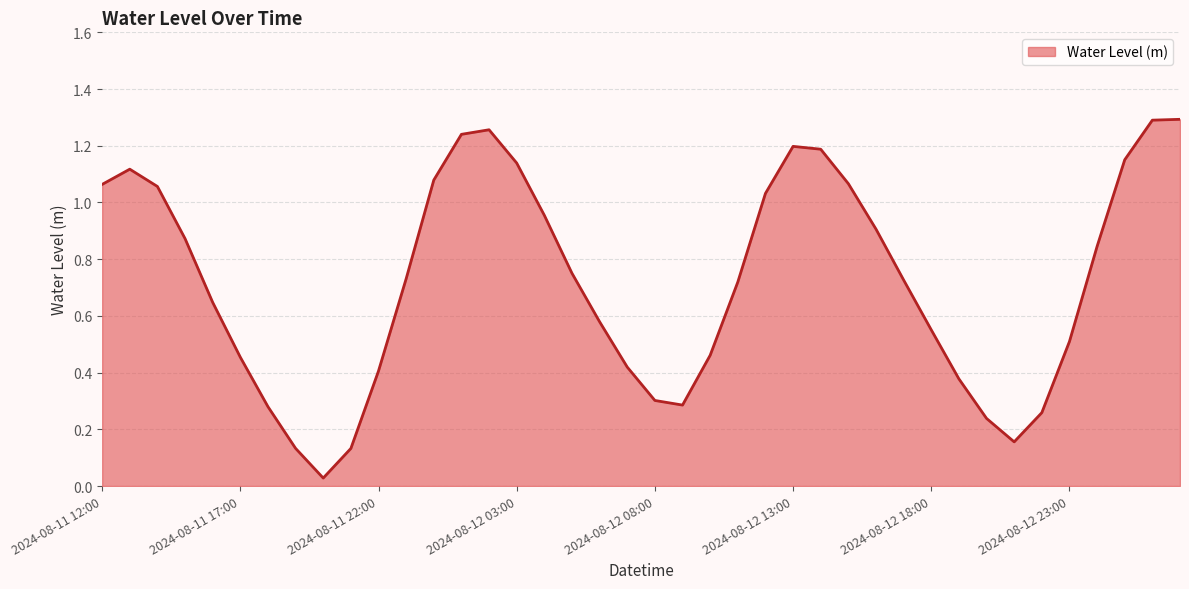

Rank the categories by value from lowest to highest.

2024-08-11 20:00, 2024-08-11 21:00, 2024-08-11 19:00, 2024-08-12 21:00, 2024-08-12 20:00, 2024-08-12 22:00, 2024-08-11 18:00, 2024-08-12 09:00, 2024-08-12 08:00, 2024-08-12 19:00, 2024-08-11 22:00, 2024-08-12 07:00, 2024-08-11 17:00, 2024-08-12 10:00, 2024-08-12 23:00, 2024-08-12 18:00, 2024-08-12 06:00, 2024-08-11 16:00, 2024-08-12 11:00, 2024-08-12 17:00, 2024-08-11 23:00, 2024-08-12 05:00, 2024-08-13 00:00, 2024-08-11 15:00, 2024-08-12 16:00, 2024-08-12 04:00, 2024-08-12 12:00, 2024-08-11 14:00, 2024-08-11 12:00, 2024-08-12 15:00, 2024-08-12 00:00, 2024-08-11 13:00, 2024-08-12 03:00, 2024-08-13 01:00, 2024-08-12 14:00, 2024-08-12 13:00, 2024-08-12 01:00, 2024-08-12 02:00, 2024-08-13 02:00, 2024-08-13 03:00